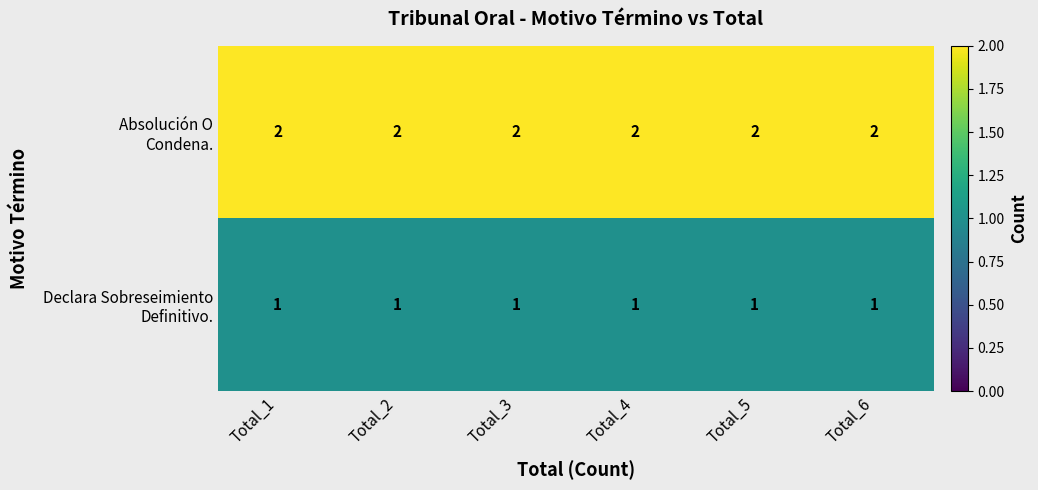

At how many categories does at least one series exceed 1?

6